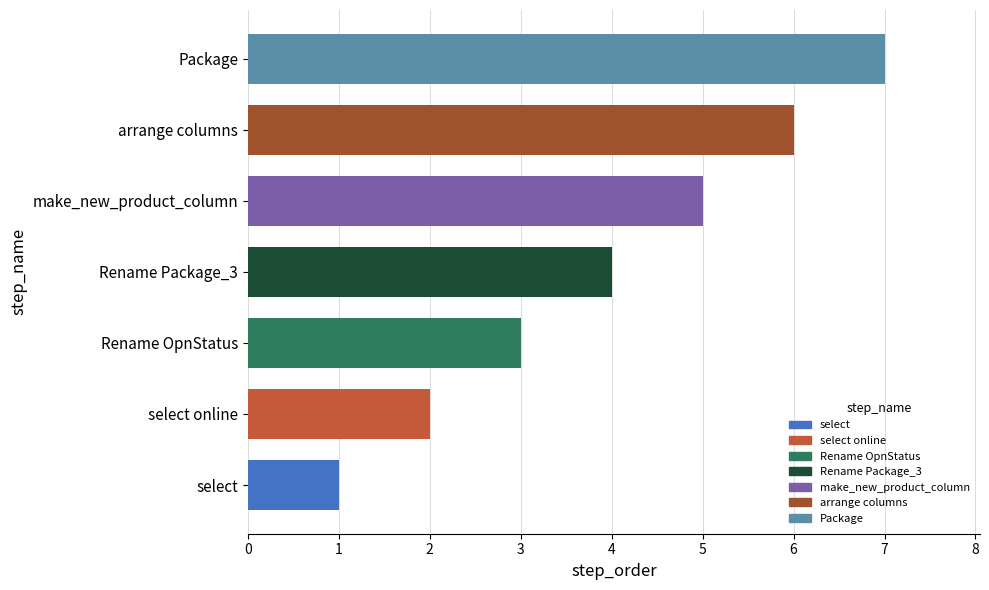

Rank the categories by value from highest to lowest.

Package, arrange columns, make_new_product_column, Rename Package_3, Rename OpnStatus, select online, select